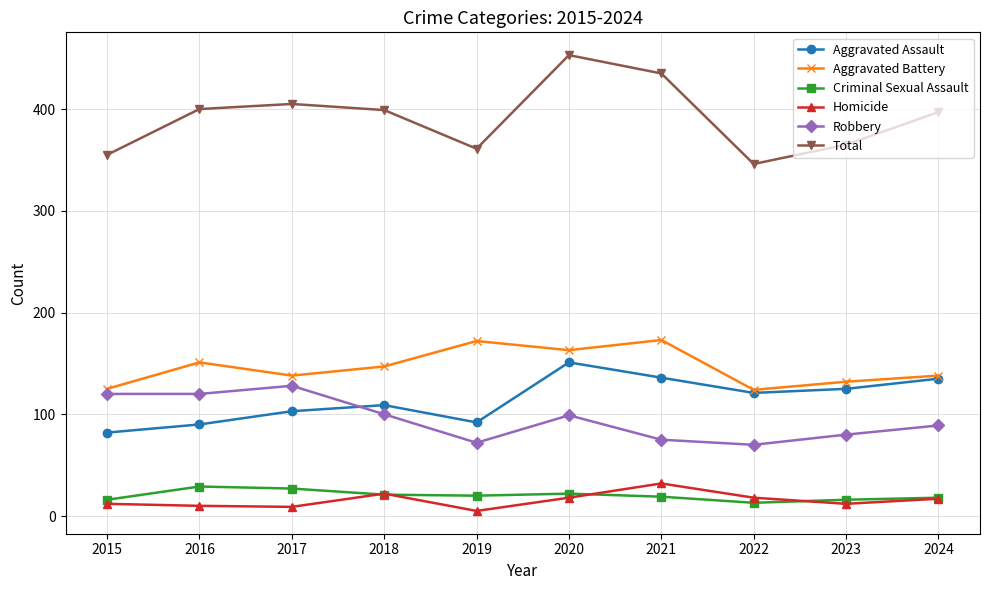

True or false: Aggravated Assault and Criminal Sexual Assault intersect in this chart.

False